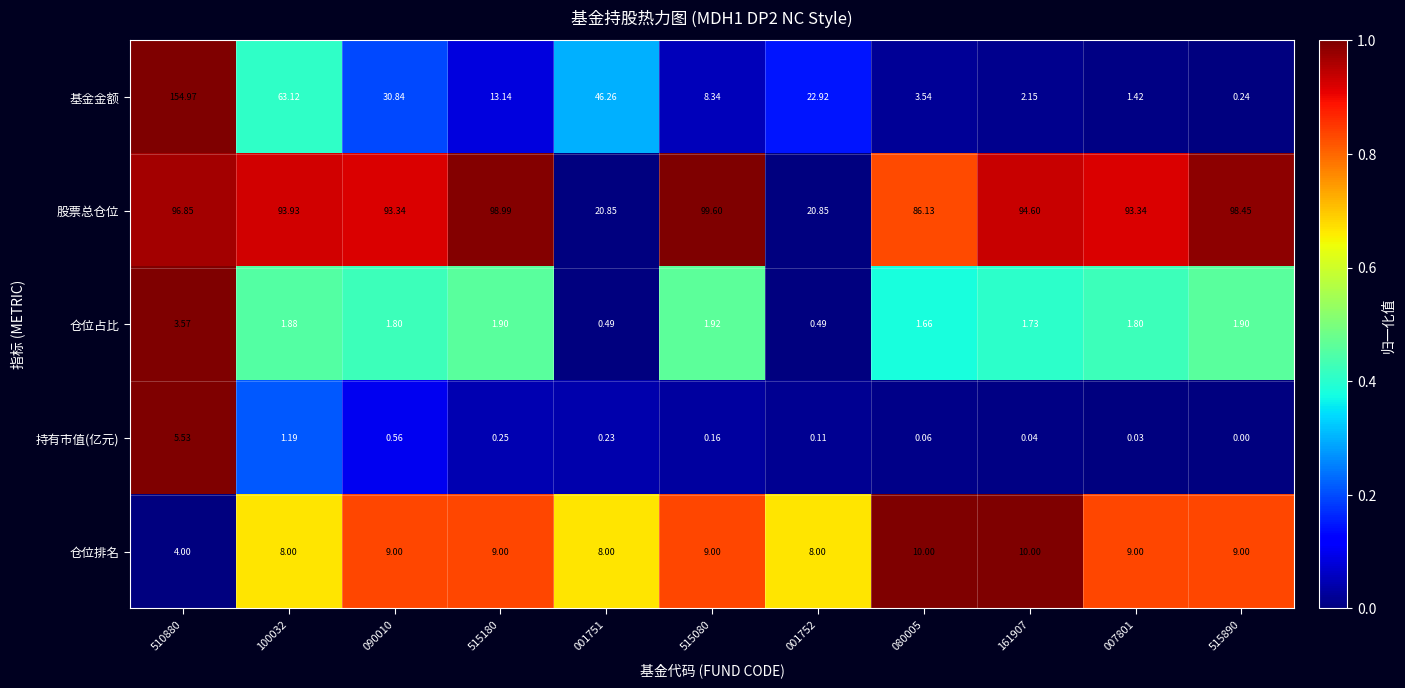

Count the number of data series in this chart.

5